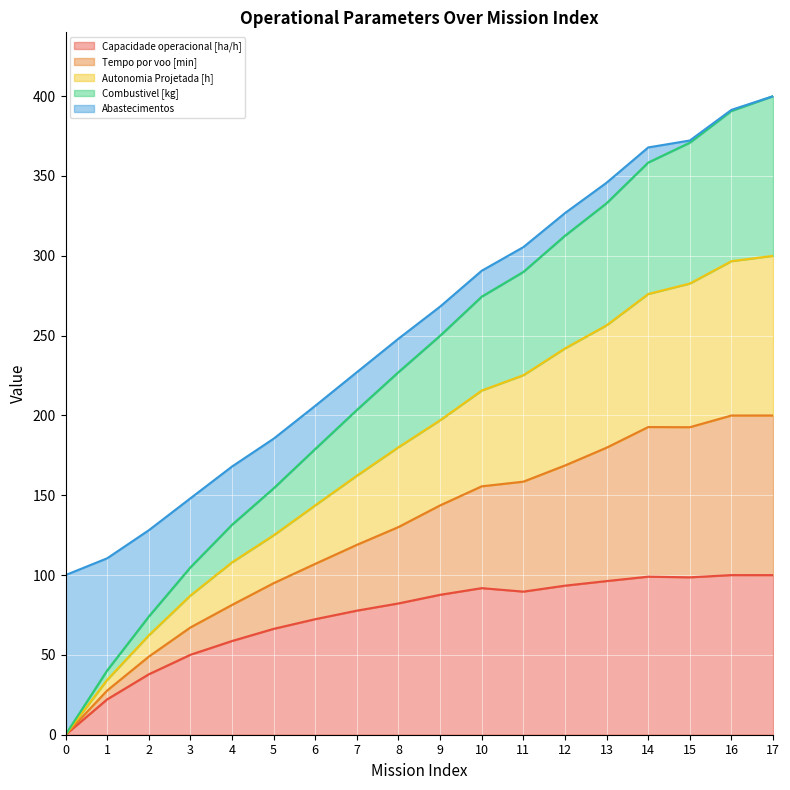

How many data points in Tempo por voo [min] are above 268?

9